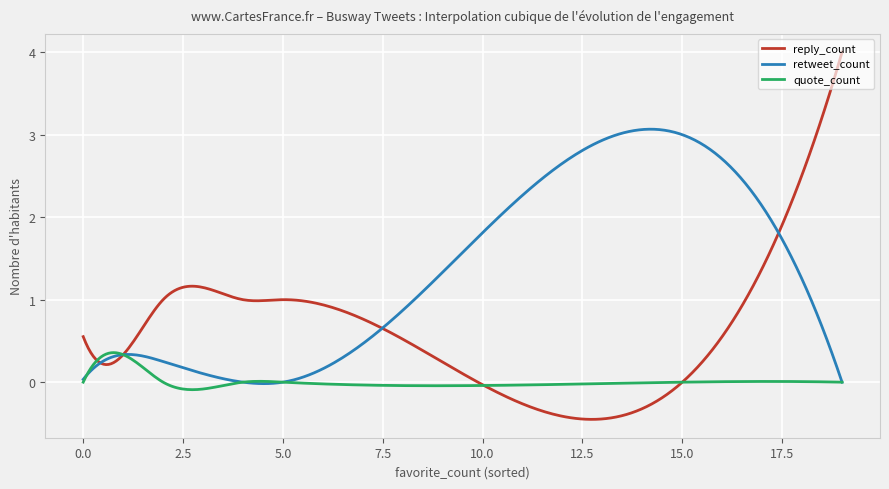

Count the number of data series in this chart.

3